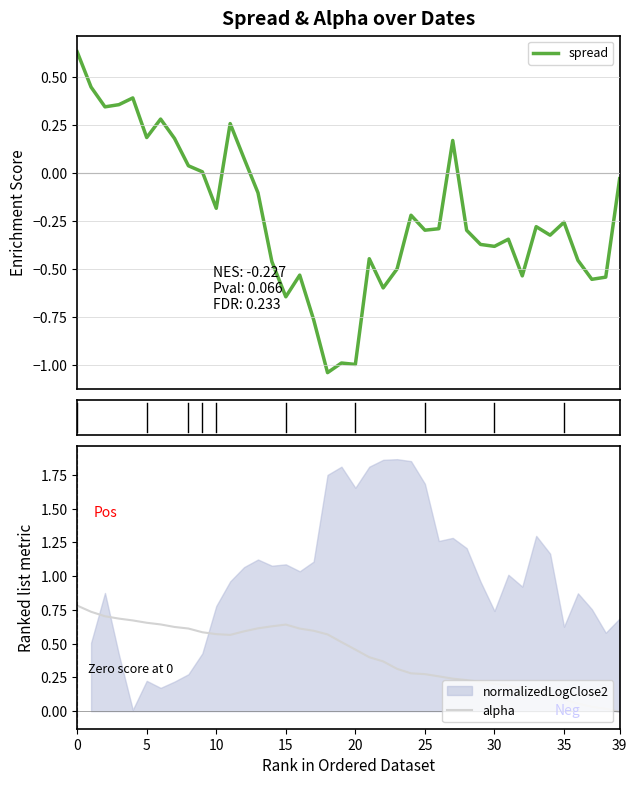

At which category does alpha reach its first local valley?

11